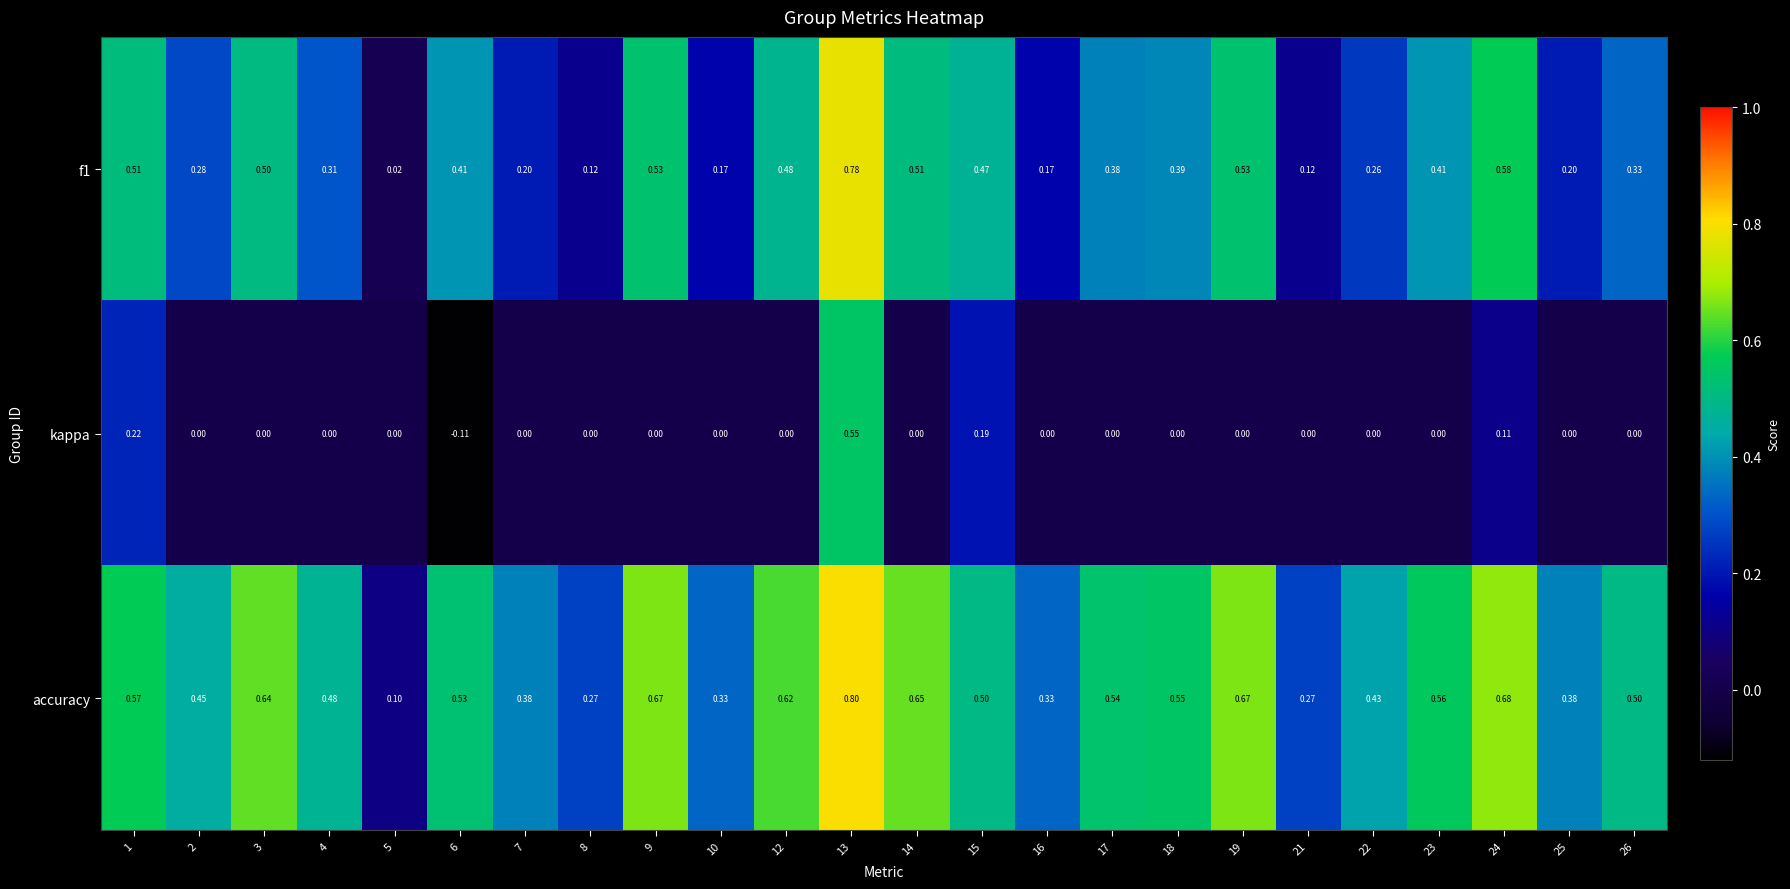

Between 17 and 21, which series saw the biggest shift?

accuracy